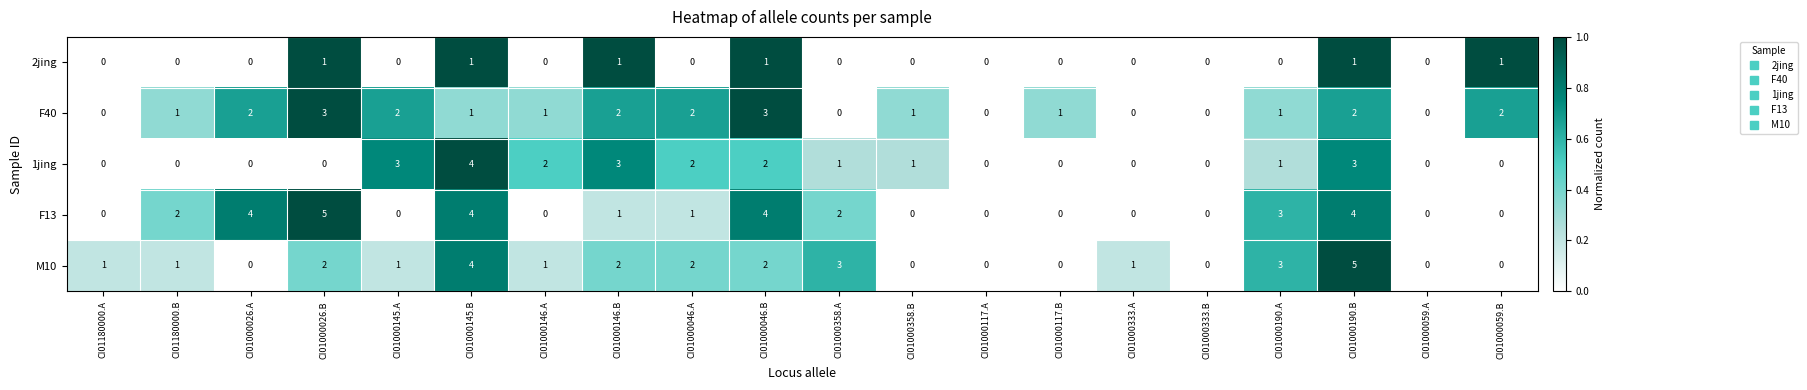

Count the 2jing values in the range 0 to 1.

20